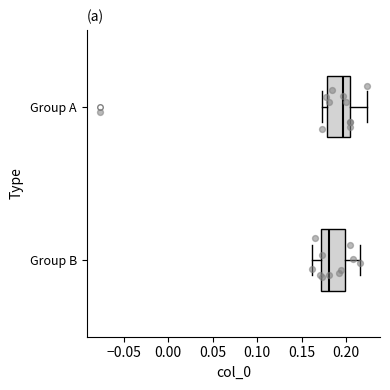

Reading bottom to top, read every box against the x-axis: the position of its median line, the range the box covers, and the ends of its whiskers. The values are not printed on the chart, so give them approximately, as read against the axis.

Group B: median 0.180, box 0.170 to 0.200, whiskers 0.160 to 0.215
Group A: median 0.195, box 0.180 to 0.205, whiskers 0.175 to 0.225